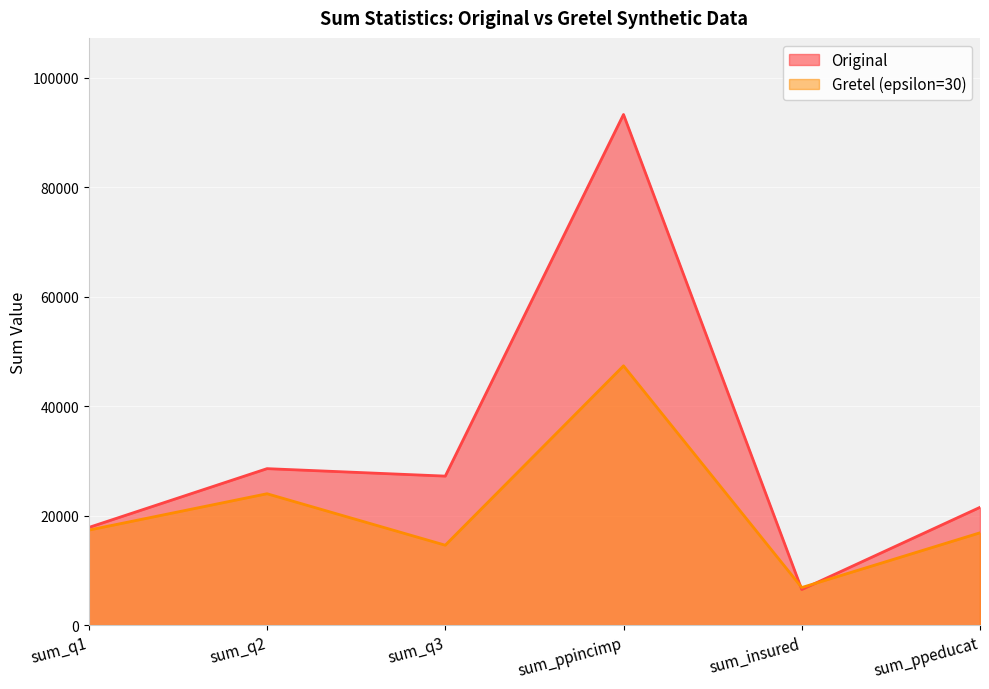

What is the label of the 4th point from the left?

sum_ppincimp